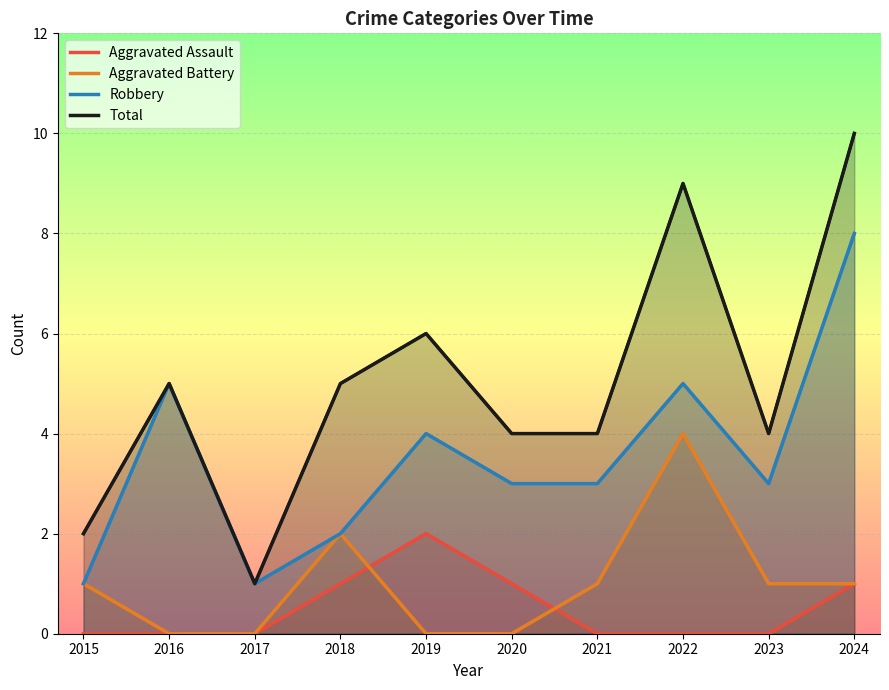

Count the number of data series in this chart.

4